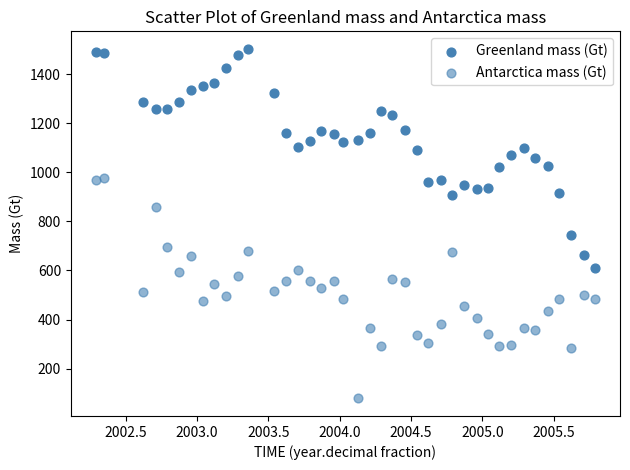

Count the number of points in this scatter plot.

80